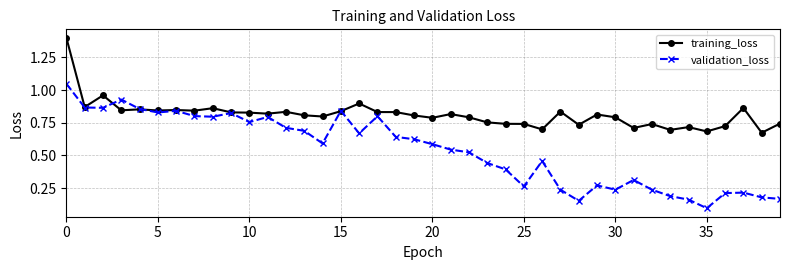

Which series has the largest range (max minus min)?

validation_loss